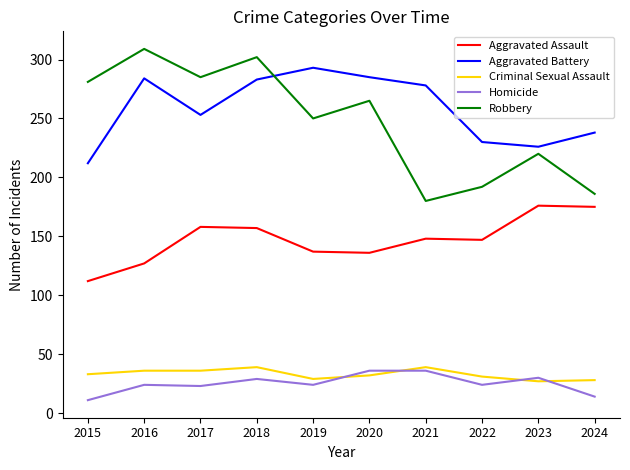

True or false: Aggravated Battery has a value of 380 at 2024.

False